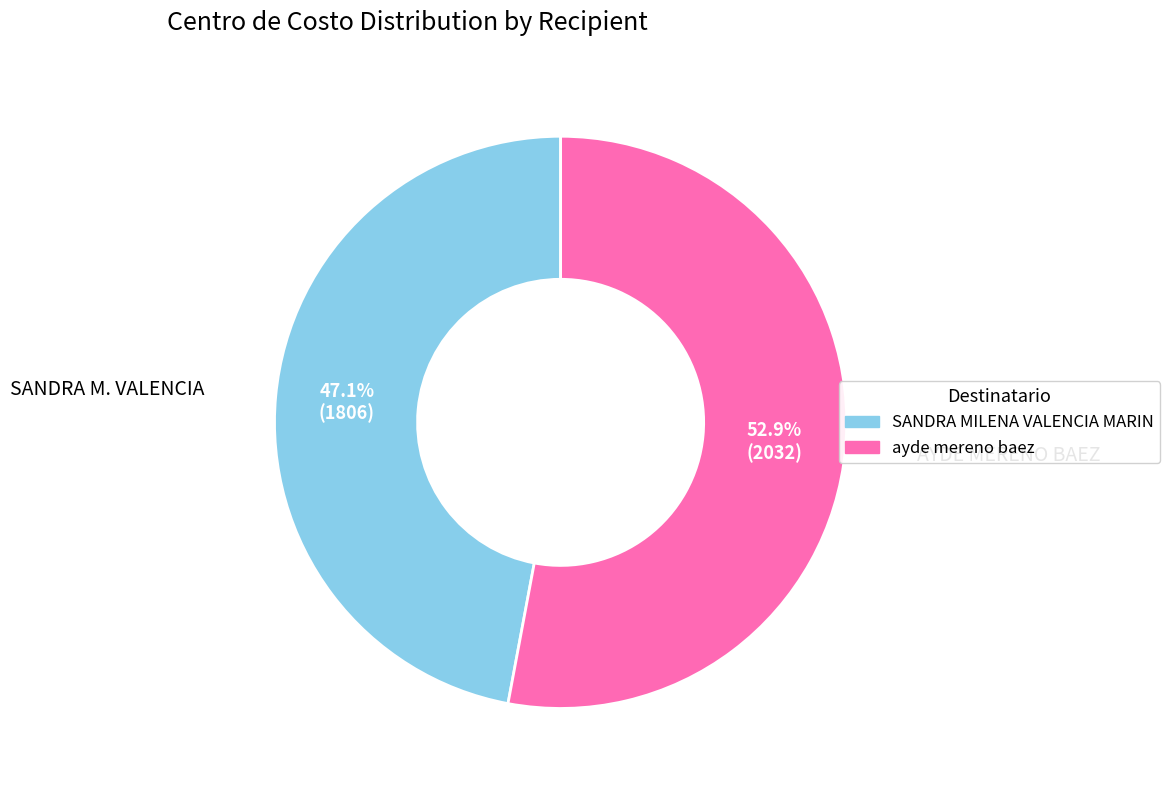

To the nearest percent, what is the difference between the ayde mereno baez and SANDRA MILENA VALENCIA MARIN slice percentages?

6%